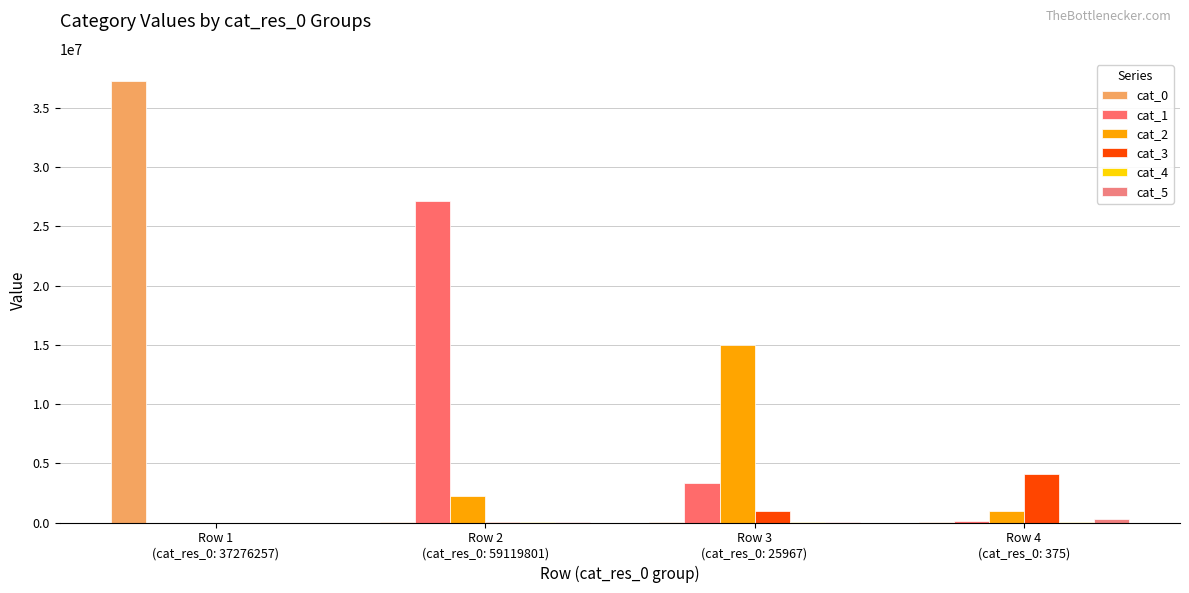

Reading right to left, list all the values displayed in this chart.

cat_0: 1536	1355	2164	37276257
cat_1: 136625	3329281	27146397	0
cat_2: 955911	14988176	2231192	0
cat_3: 4071651	942613	55084	0
cat_4: 46769	16620	9492	2
cat_5: 321412	69693	8694	37